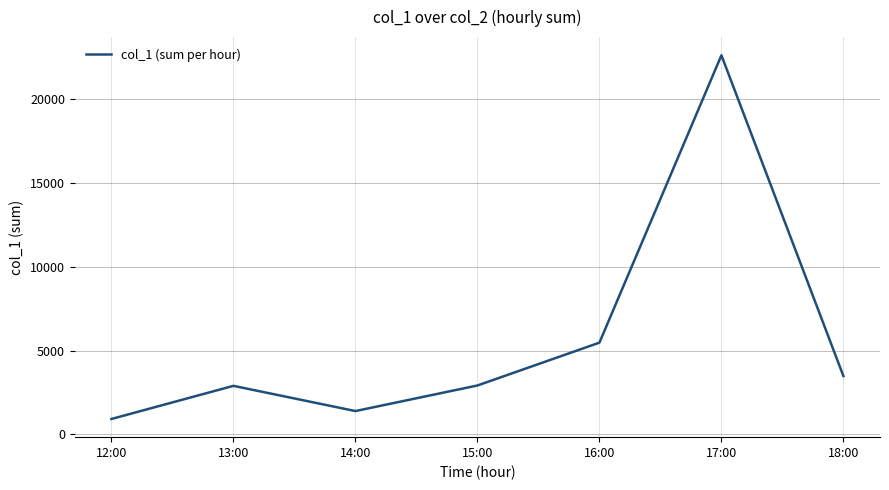

Count the number of values greater than 2912.

4